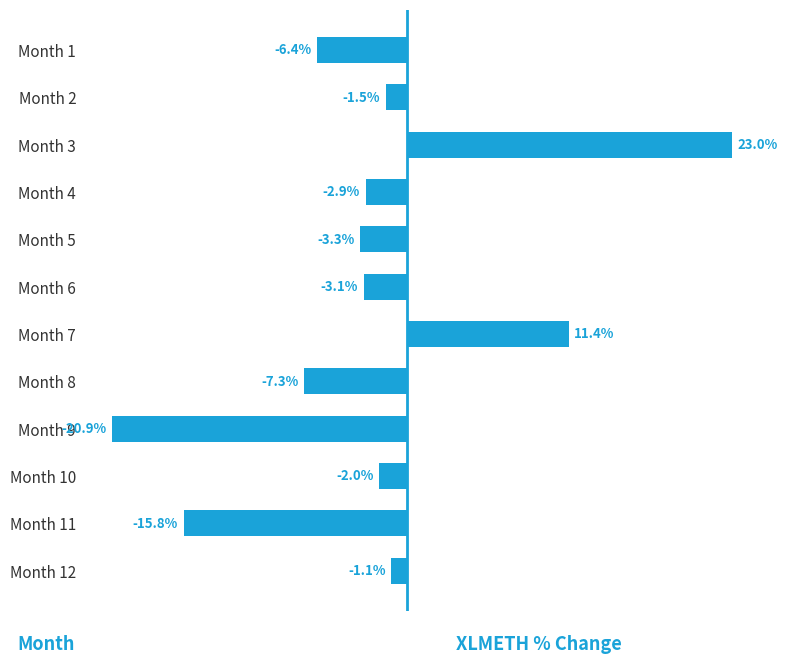

At which category does the chart reach its minimum across all series?

Month 9